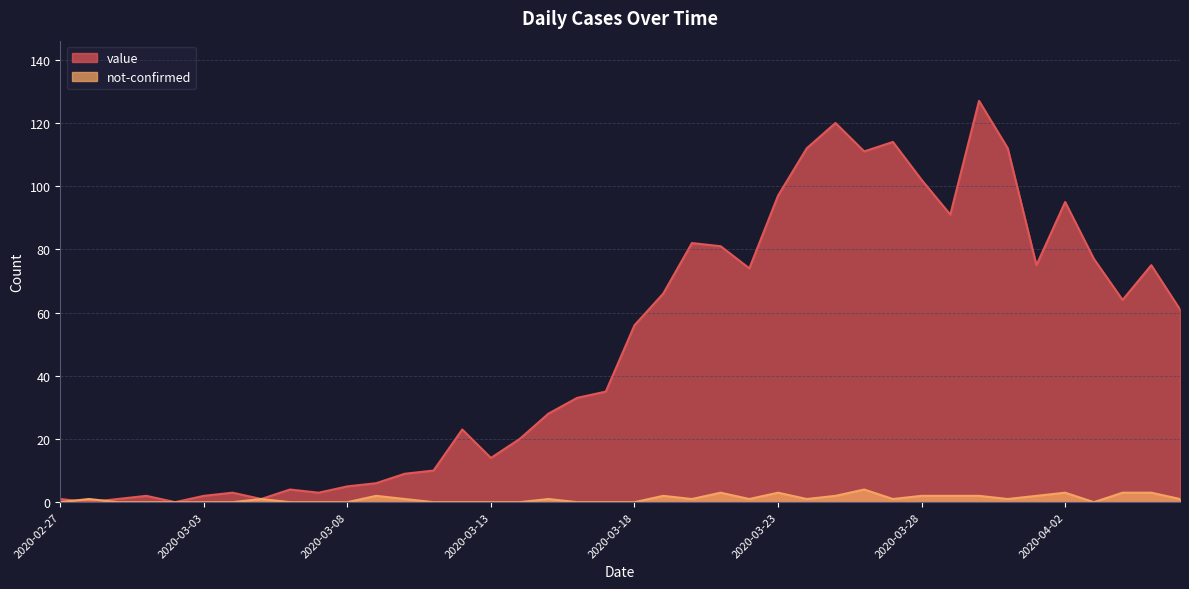

What is the label of the 2nd point from the left?

2020-02-28